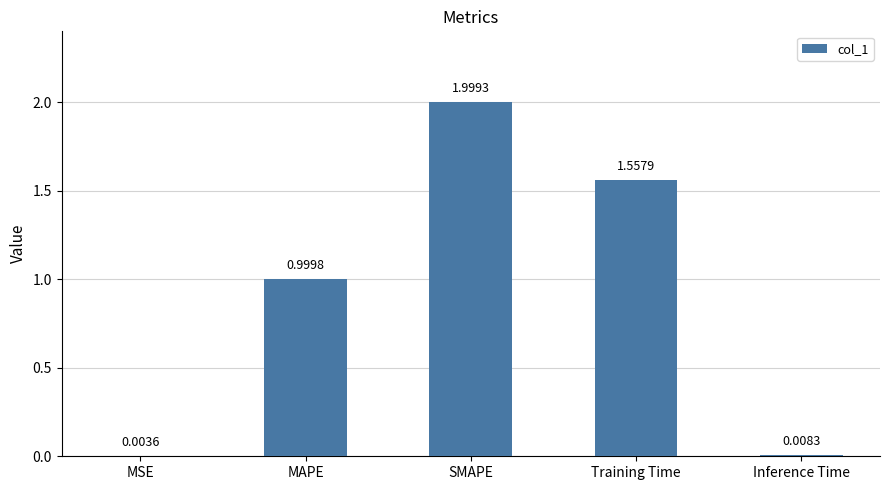

What is the change in value from MAPE to SMAPE?

+1.0